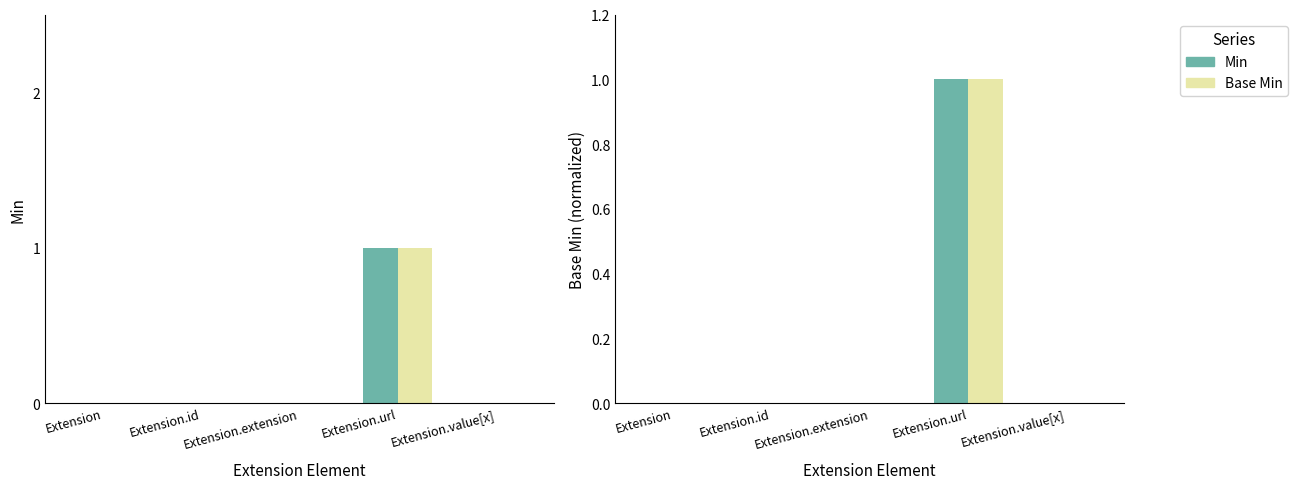

What is the label of the 4th bar from the left?

Extension.url